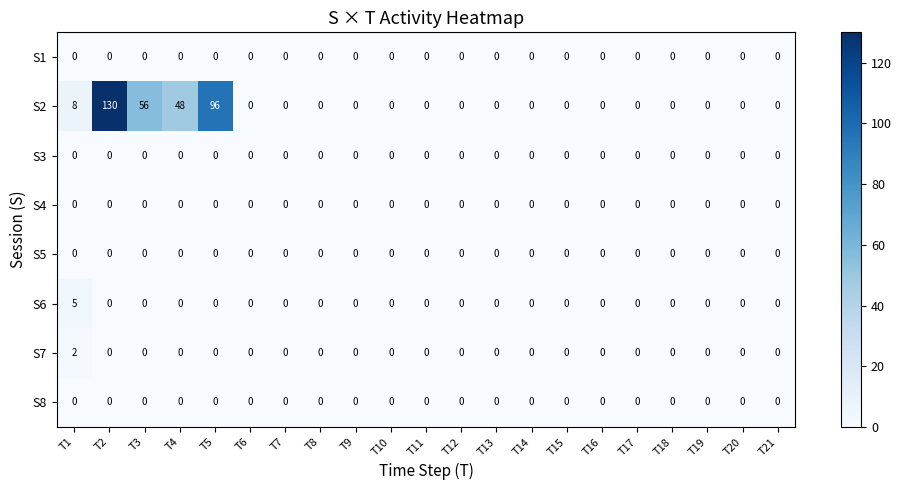

What is the greatest value displayed?

130